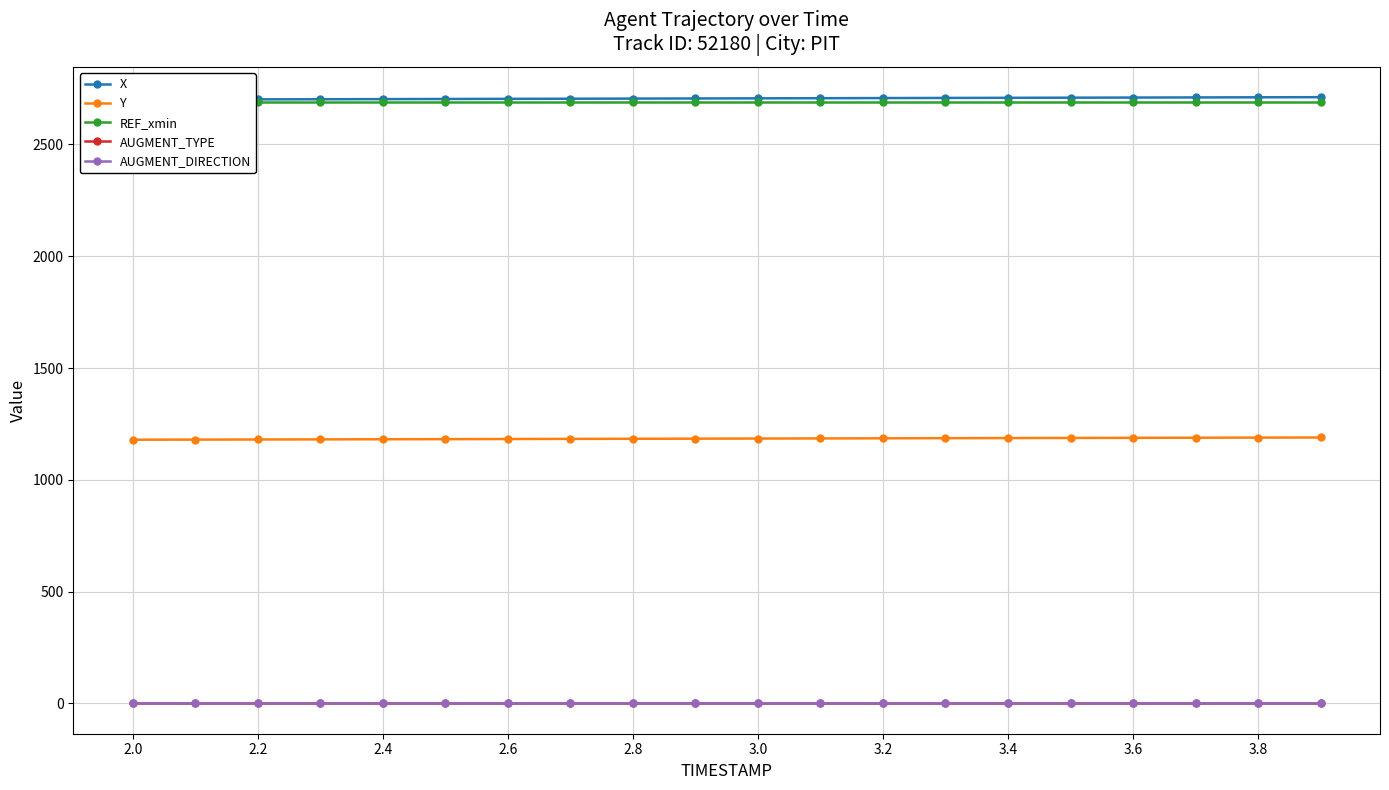

What is the difference between the second highest and minimum values in the Y series?

9.5